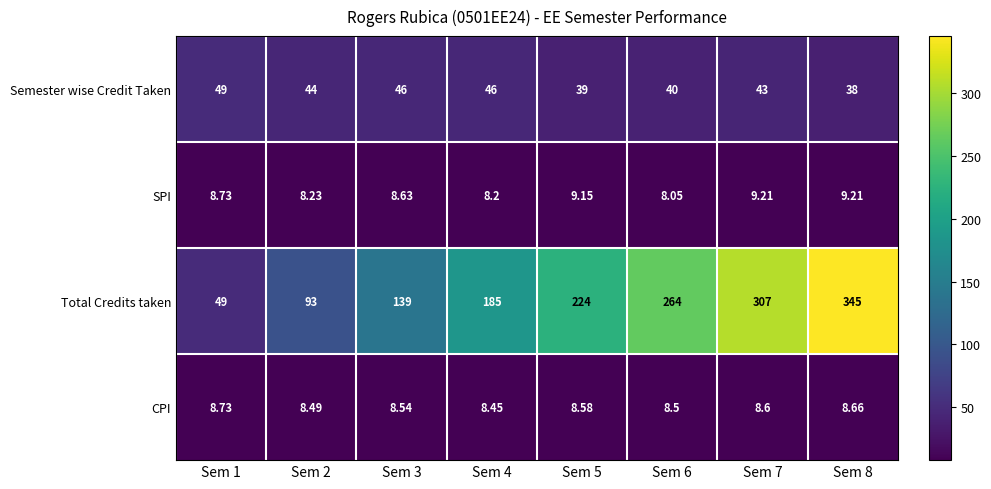

Which series has the largest total across all categories?

Total Credits taken